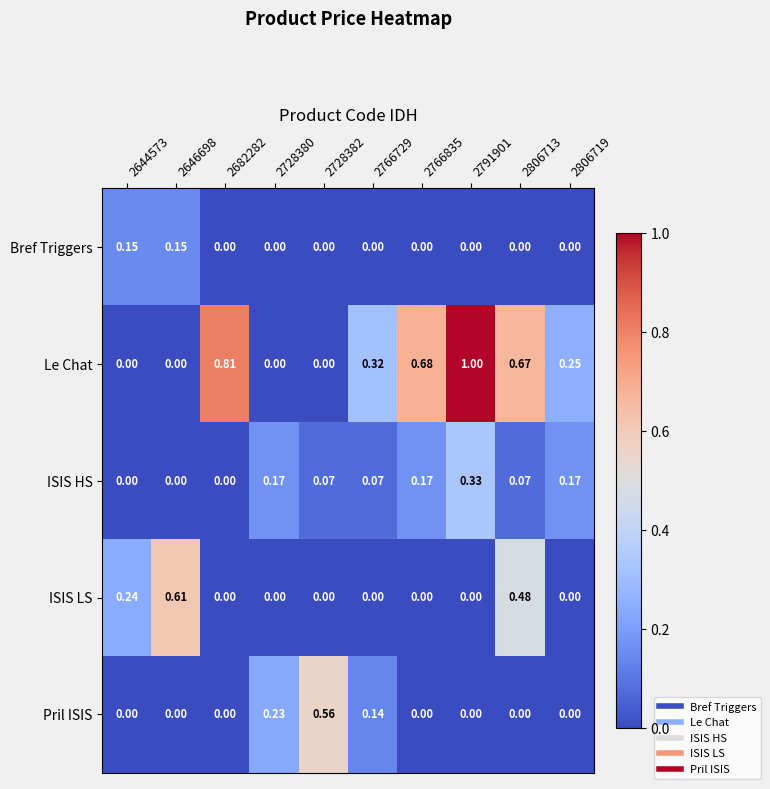

Which series has the widest spread of values?

Le Chat